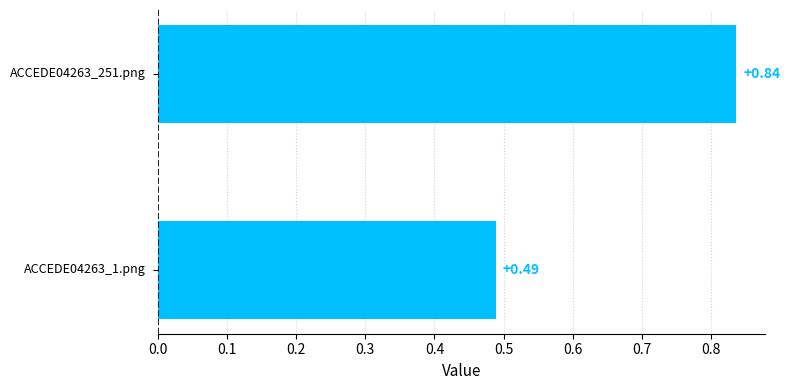

What is the sum of all values?

1.3